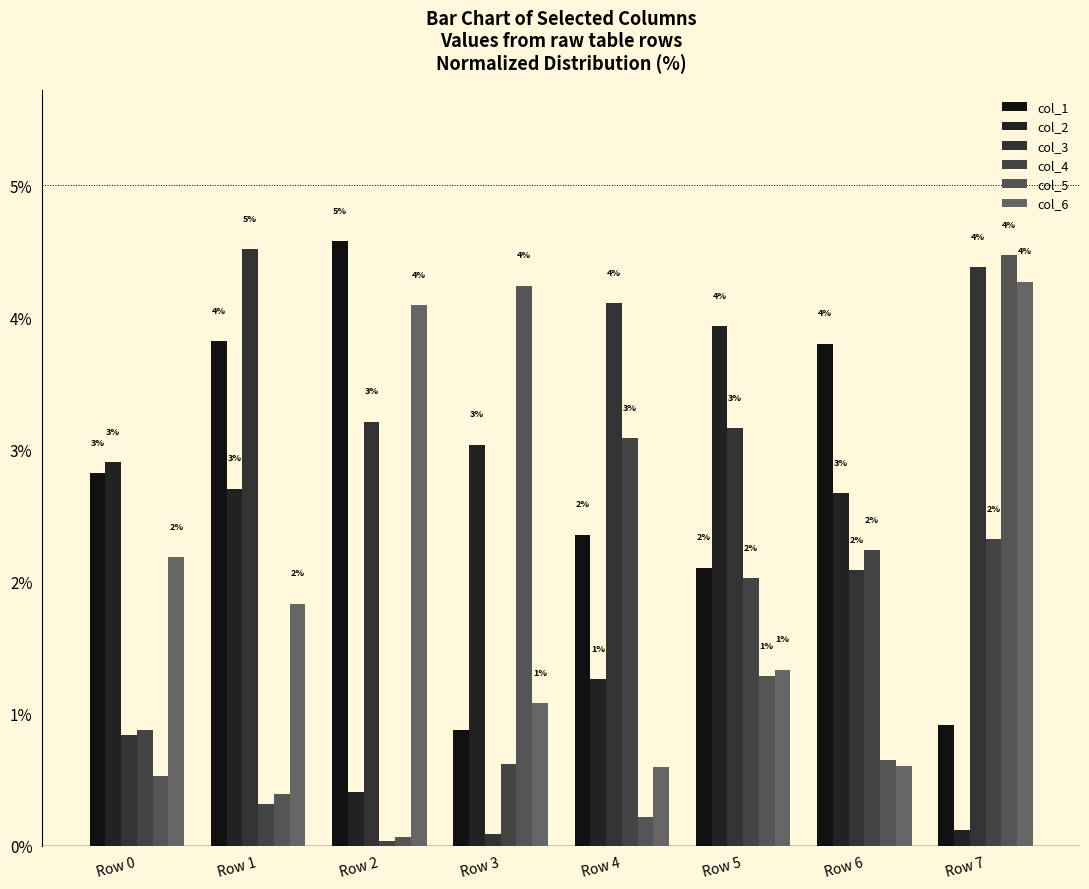

What is the sum of all col_2 values?

17.0